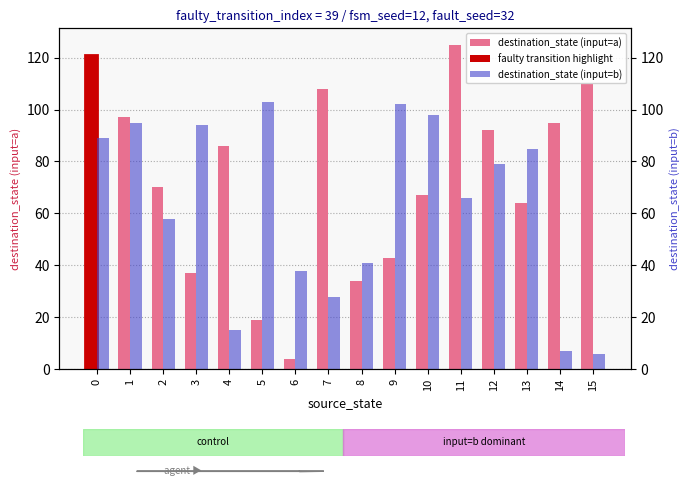

Reading right to left, list all the values displayed in this chart.

destination_state (input=a): 15=110	14=95	13=64	12=92	11=125	10=67	9=43	8=34	7=108	6=4	5=19	4=86	3=37	2=70	1=97	0=121
destination_state (input=b): 15=6	14=7	13=85	12=79	11=66	10=98	9=102	8=41	7=28	6=38	5=103	4=15	3=94	2=58	1=95	0=89